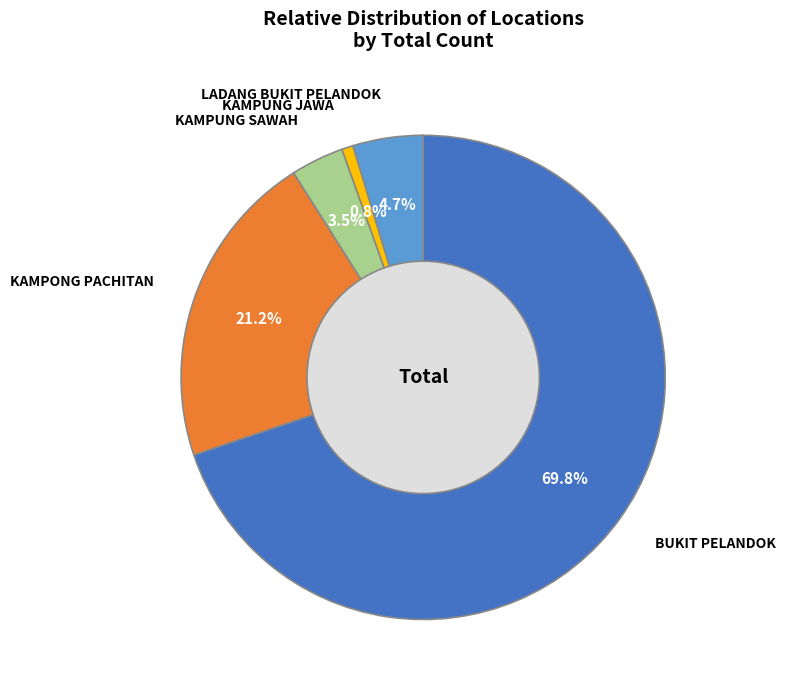

Which slice is the smallest?

KAMPUNG JAWA